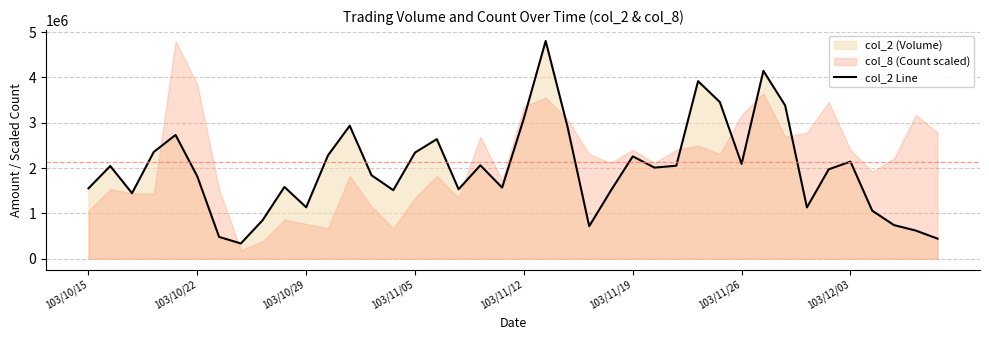

Does the chart display data point markers on the line(s)?

No